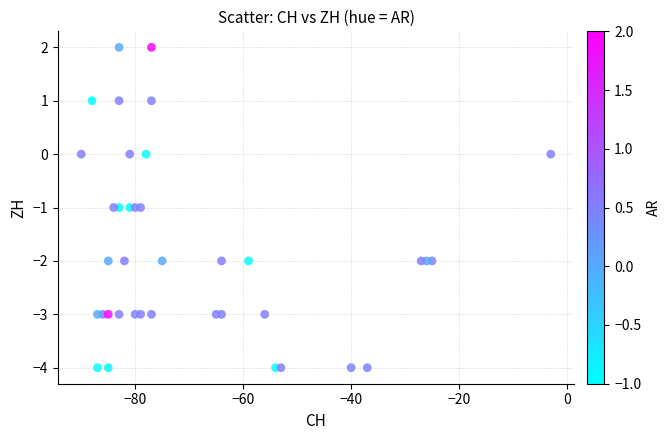

What is the range of Y values (max minus min)?

6